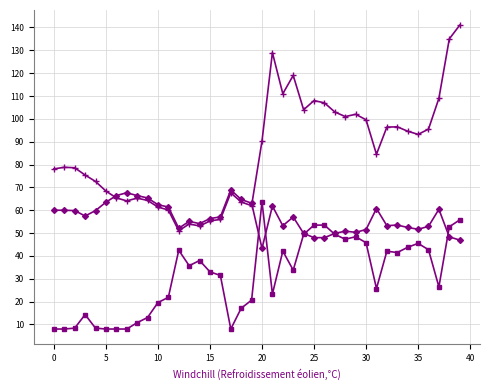

What is the minimum value shown in the chart?

8.0